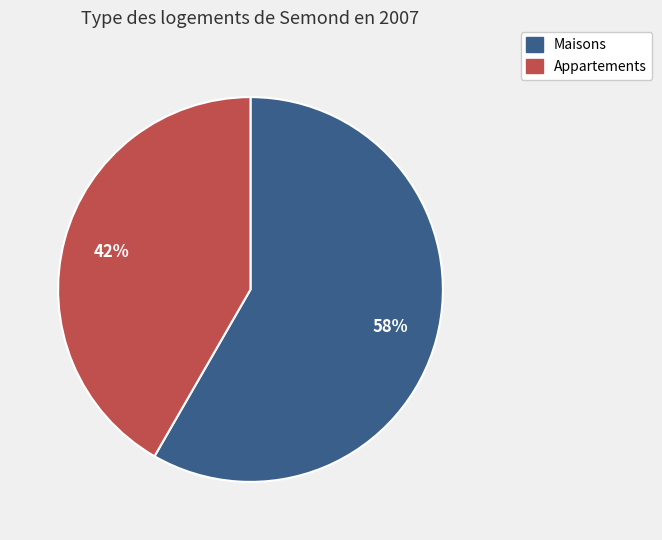

Does any single category account for the majority?

Yes